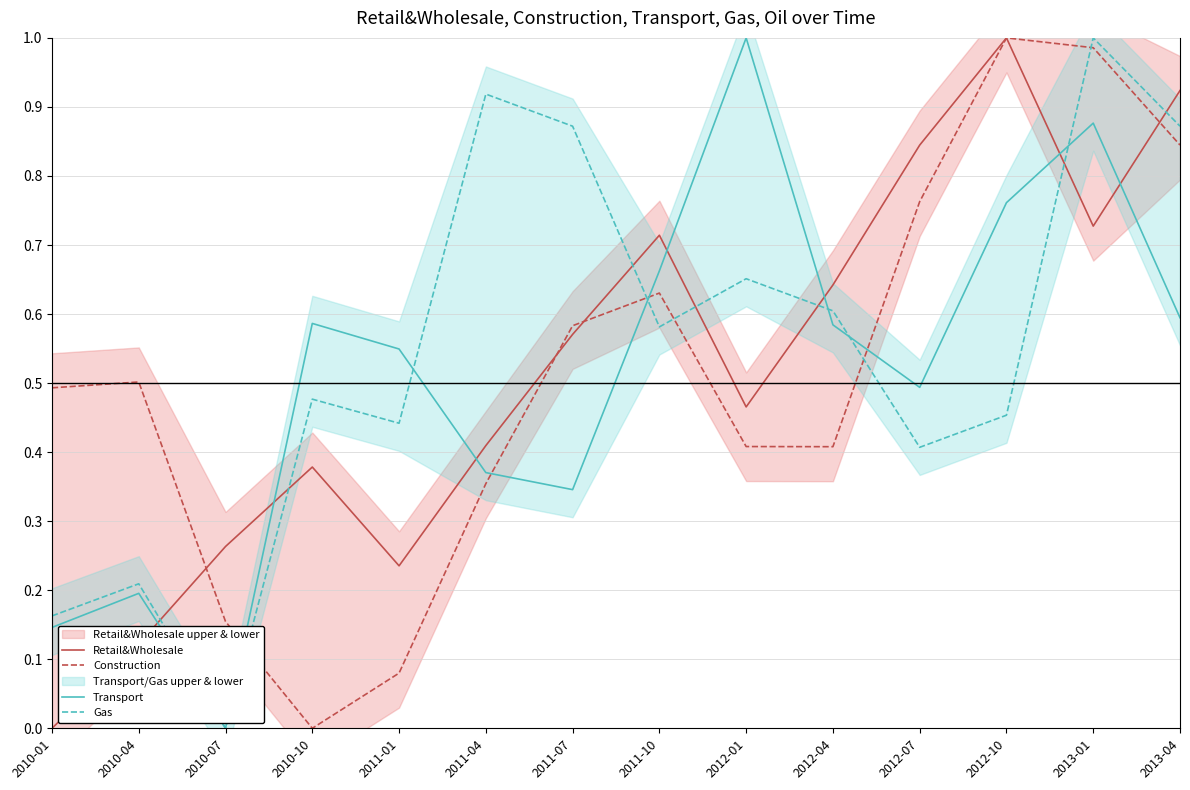

What is the difference between the maximum and minimum values in the Retail&Wholesale series?

1.0